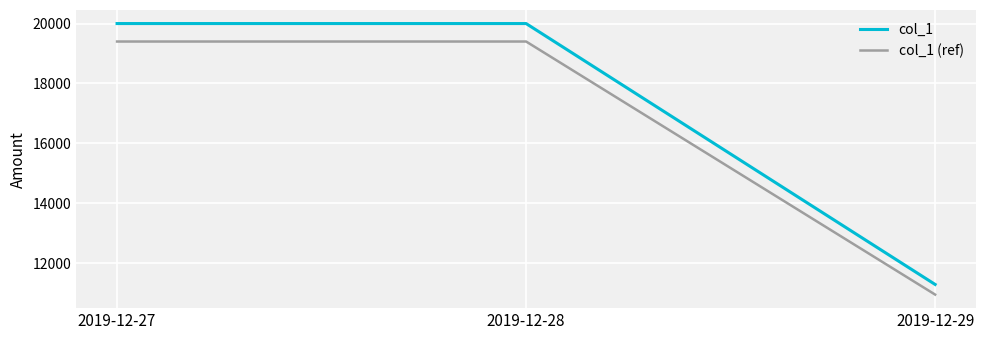

Which series has the widest spread of values?

col_1